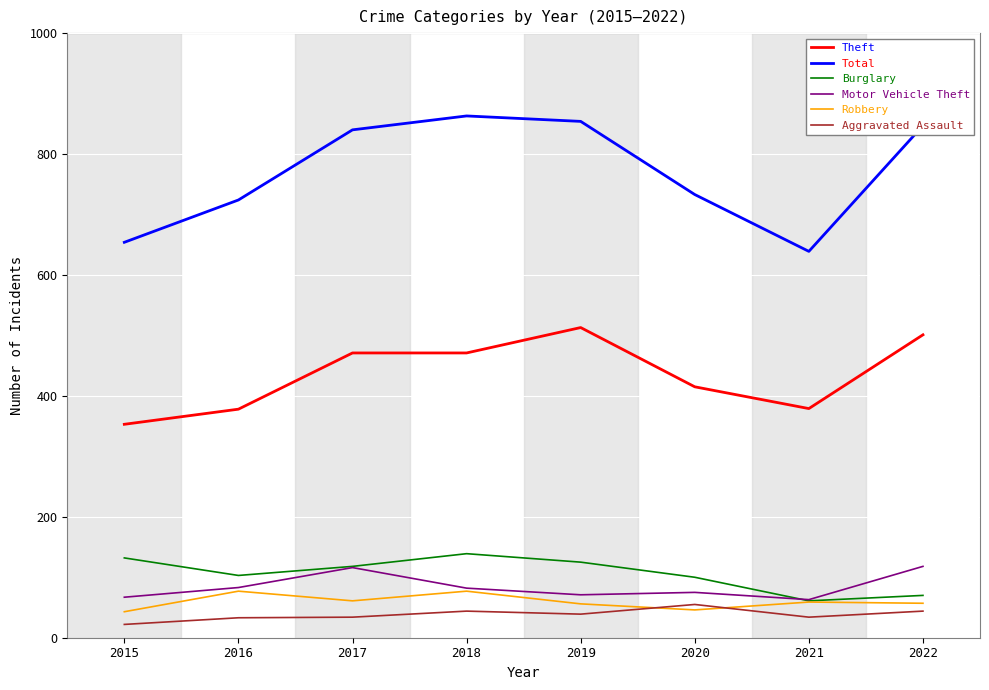

Which series changed the most between 2018 and 2021?

Total